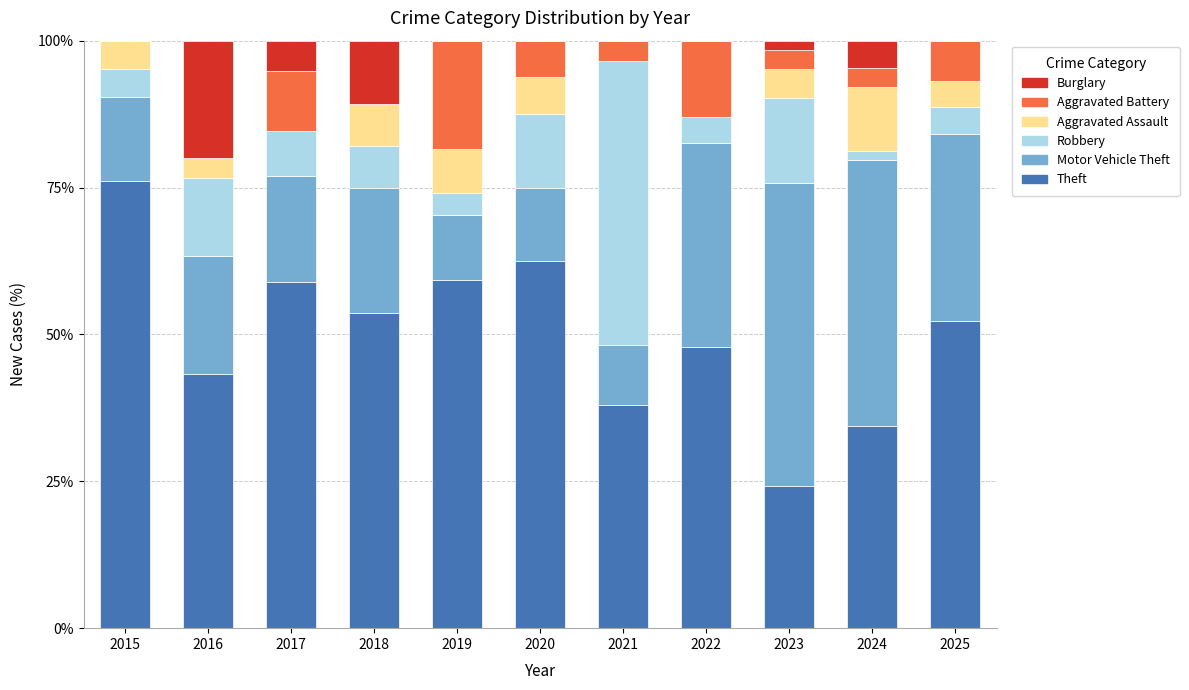

Are the bars horizontal?

No